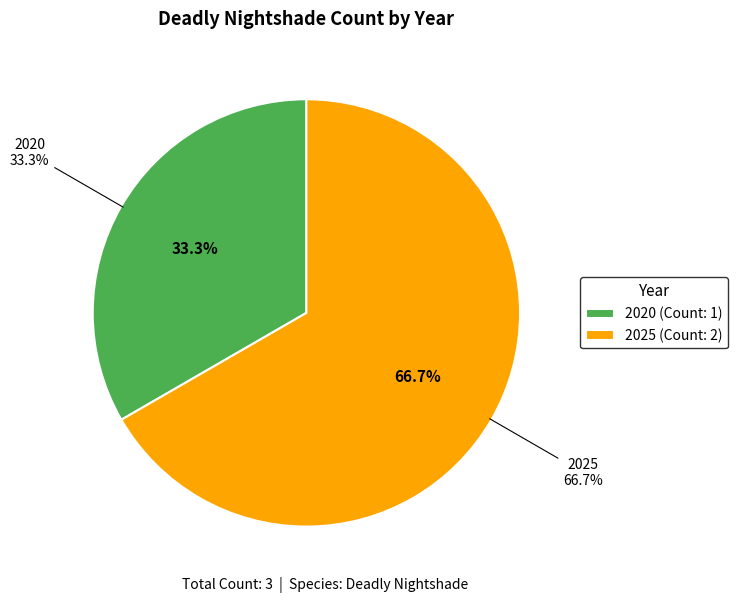

To the nearest percent, what percentage of the pie is 2020?

33%